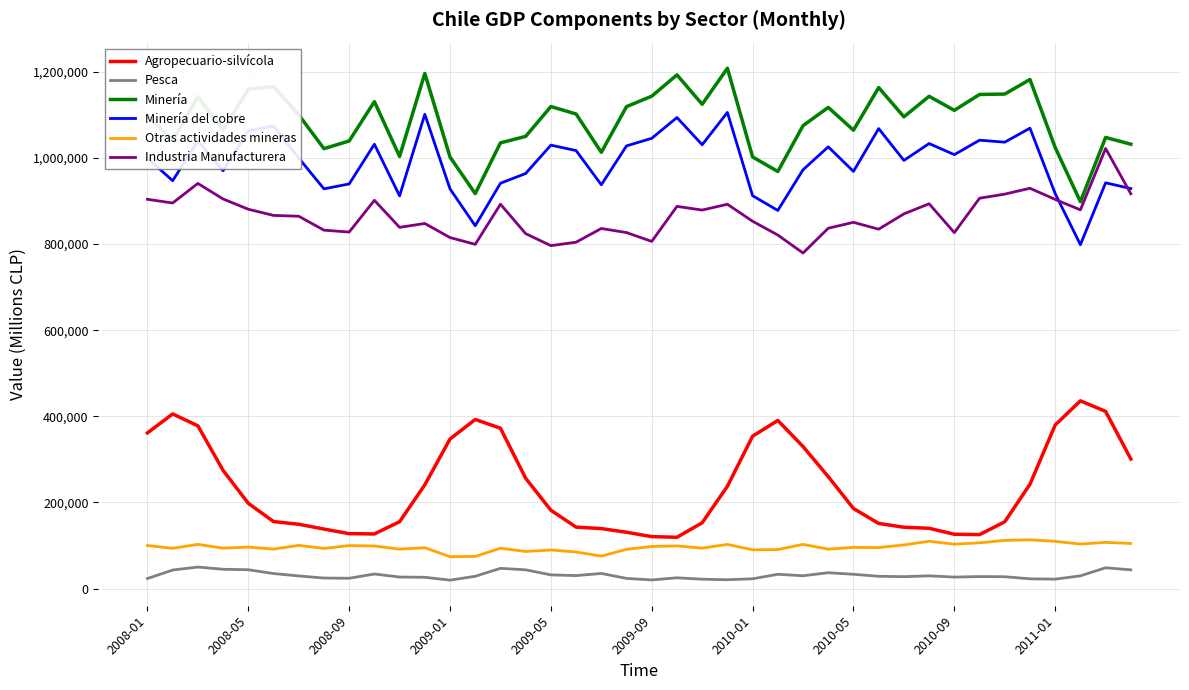

What is the sum of all Otras actividades mineras values?

3857861